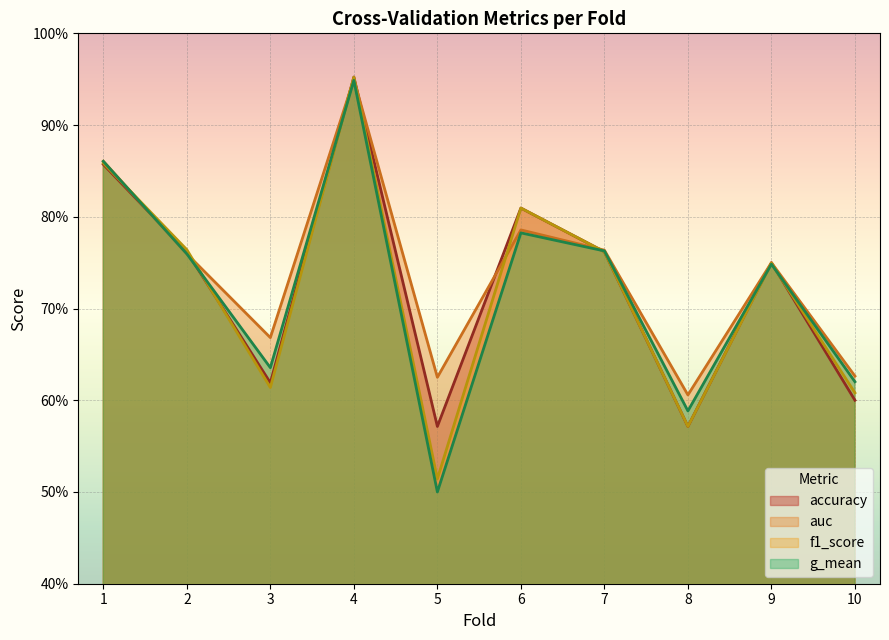

What are all the series names shown in the legend?

accuracy, auc, f1_score, g_mean